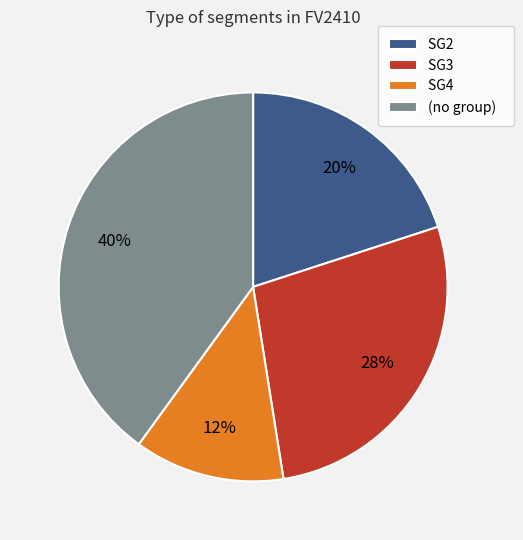

Does (no group) represent more than half of the total?

No